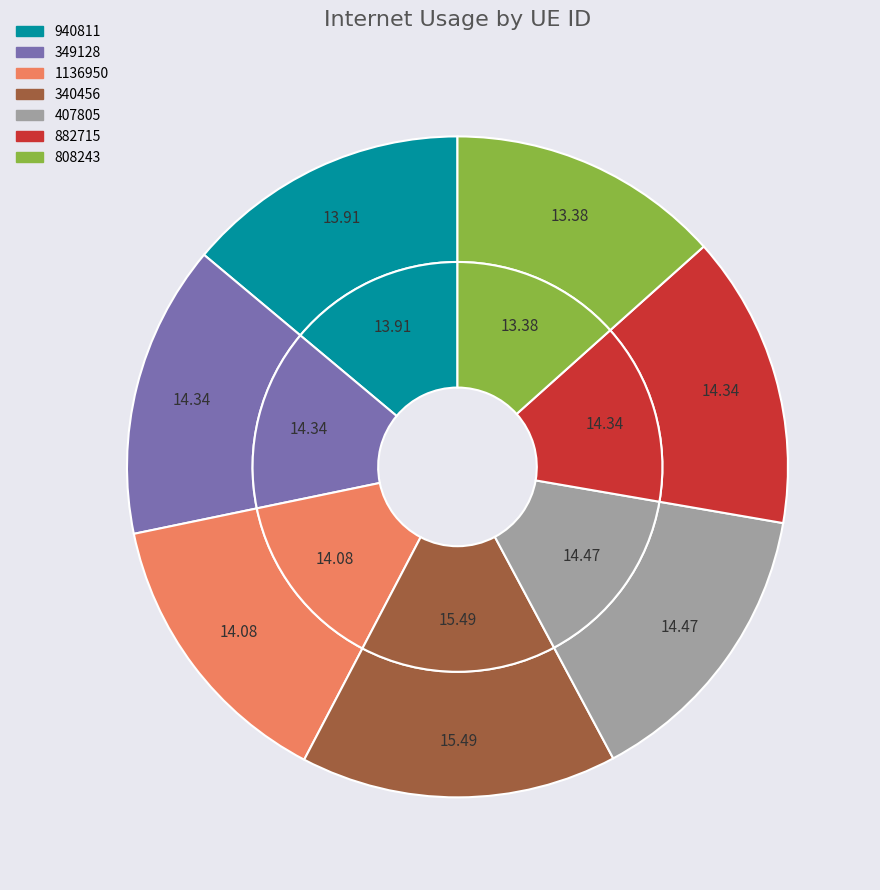

Rank the categories by value from highest to lowest.

340456, 407805, 882715, 349128, 1136950, 940811, 808243